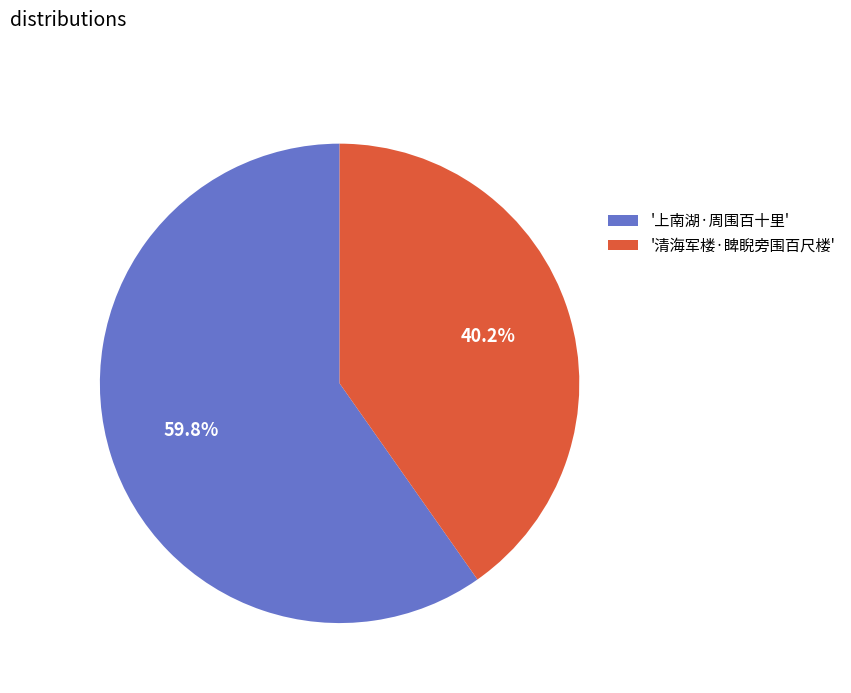

Is the sum of '清海军楼·睥睨旁围百尺楼' and '上南湖·周围百十里' greater than half?

Yes